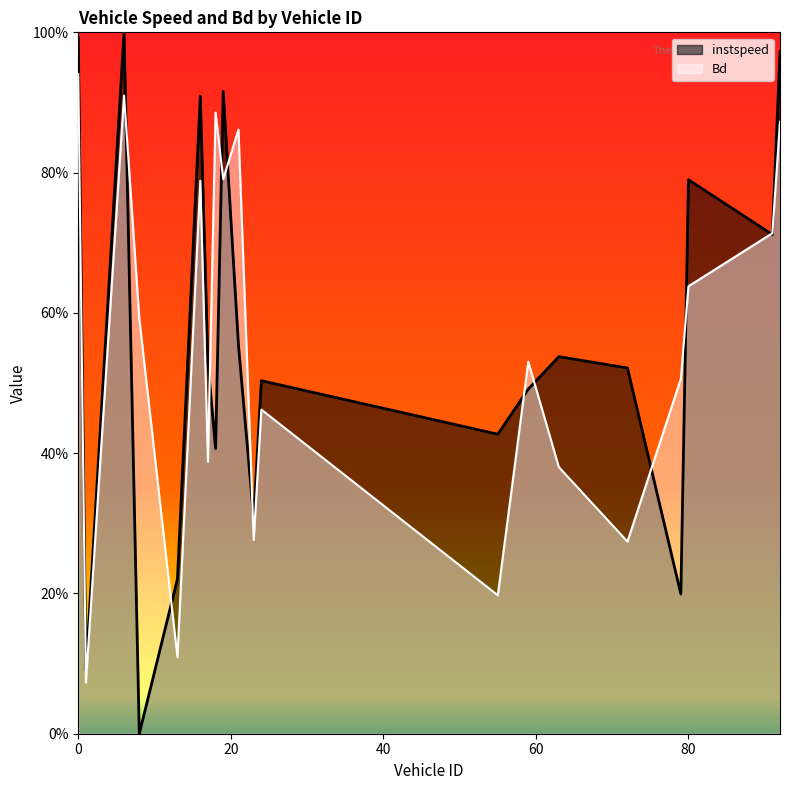

What are all the series names shown in the legend?

instspeed, Bd